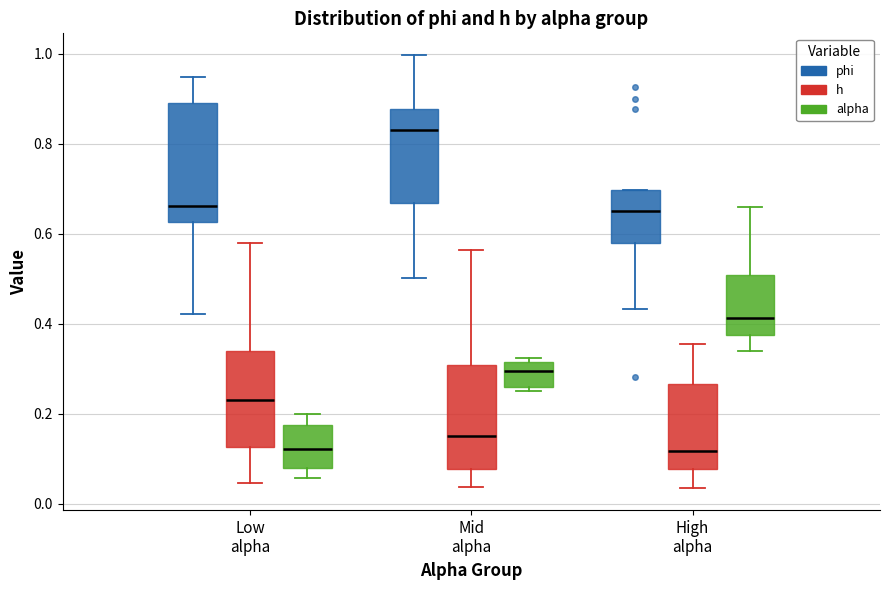

Where does the lower whisker of the box for Low alpha (h) end on the y-axis? The values are not printed on the chart, so give them approximately, as read against the axis.

0.04